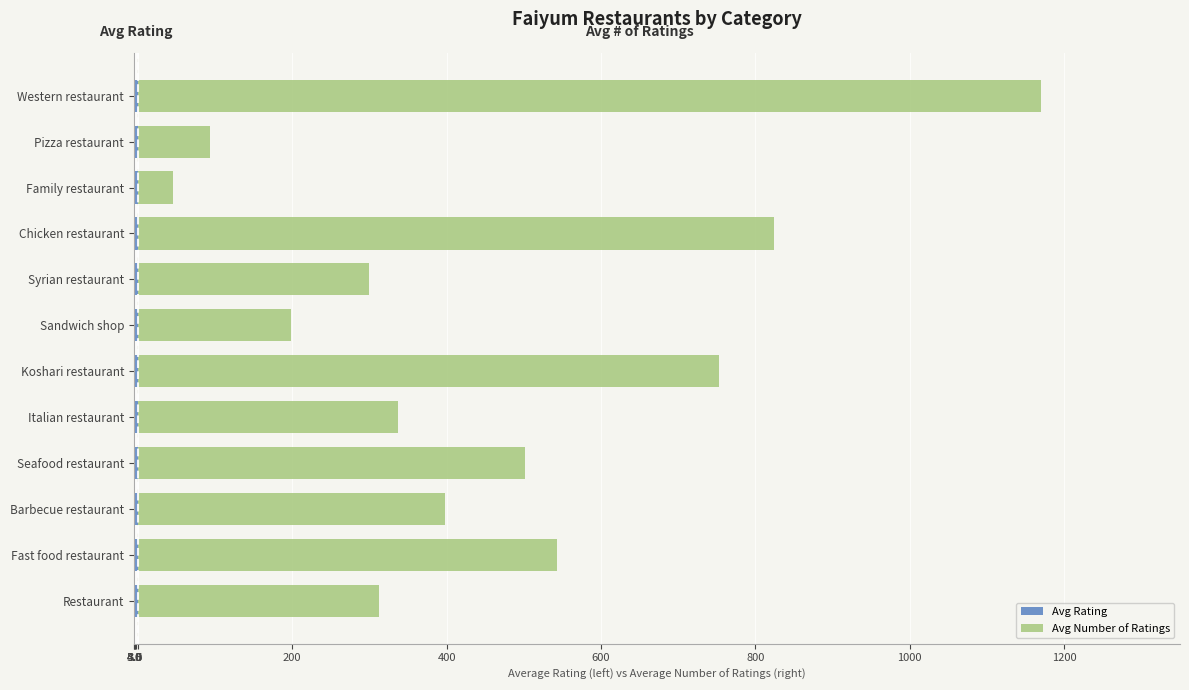

How many distinct data groups are displayed?

2